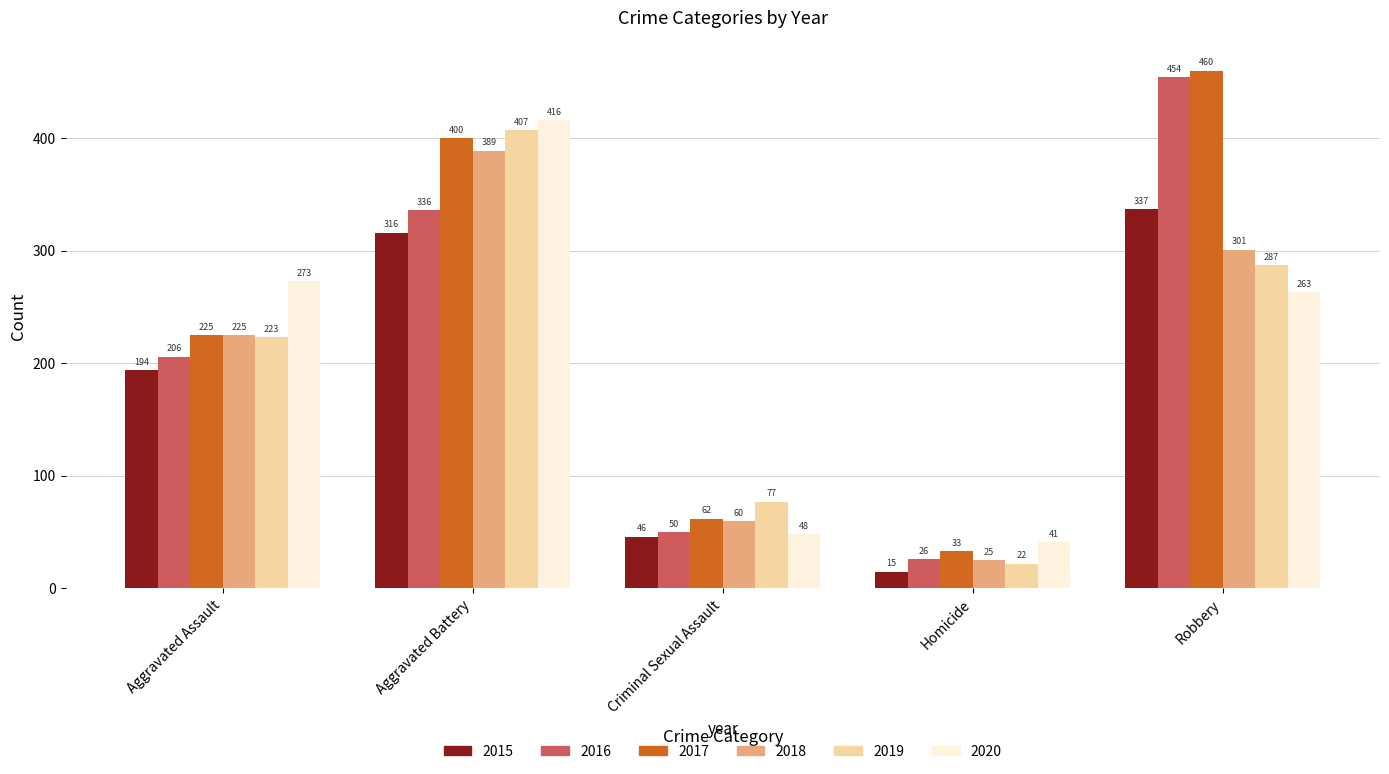

At how many categories does at least one series exceed 225?

3